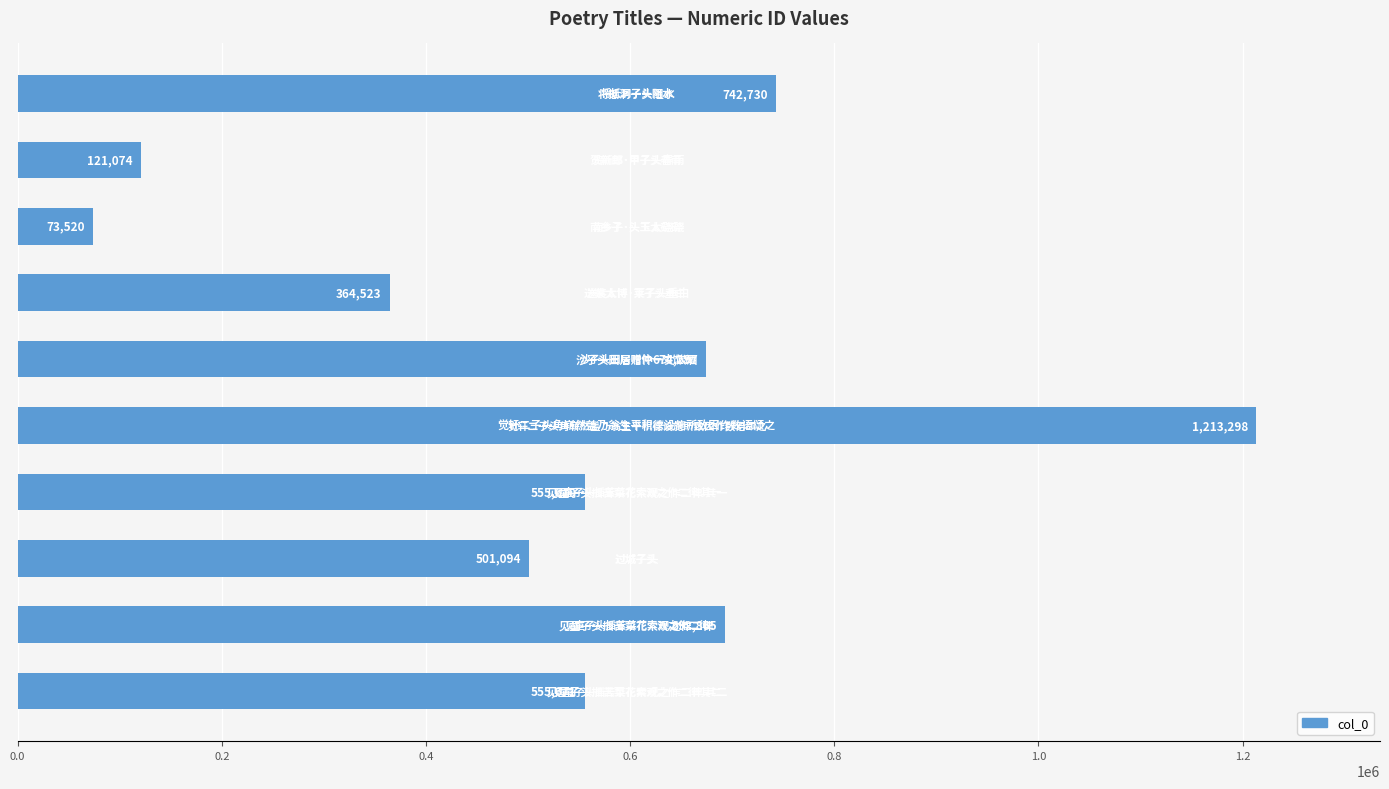

What is the minimum value shown in the chart?

73520